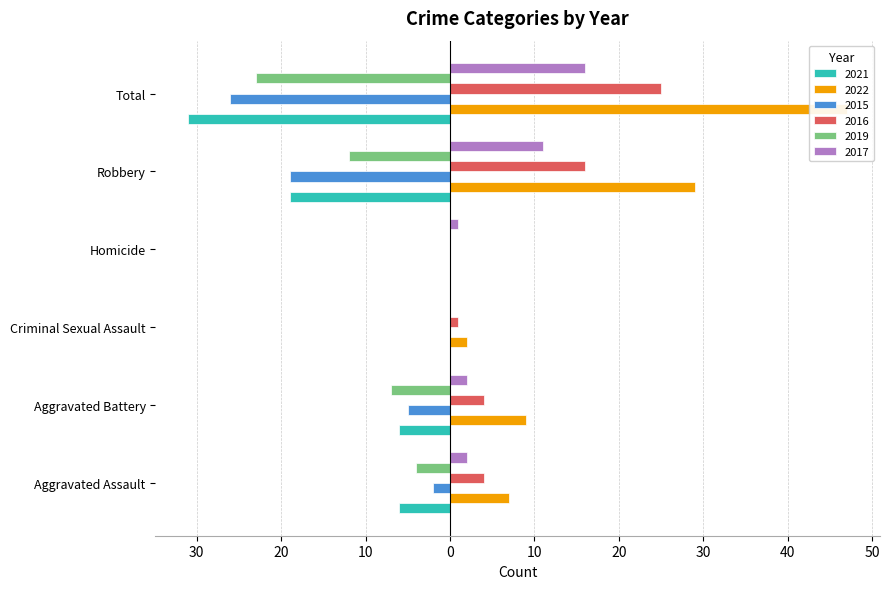

Which series has the largest total across all categories?

2022